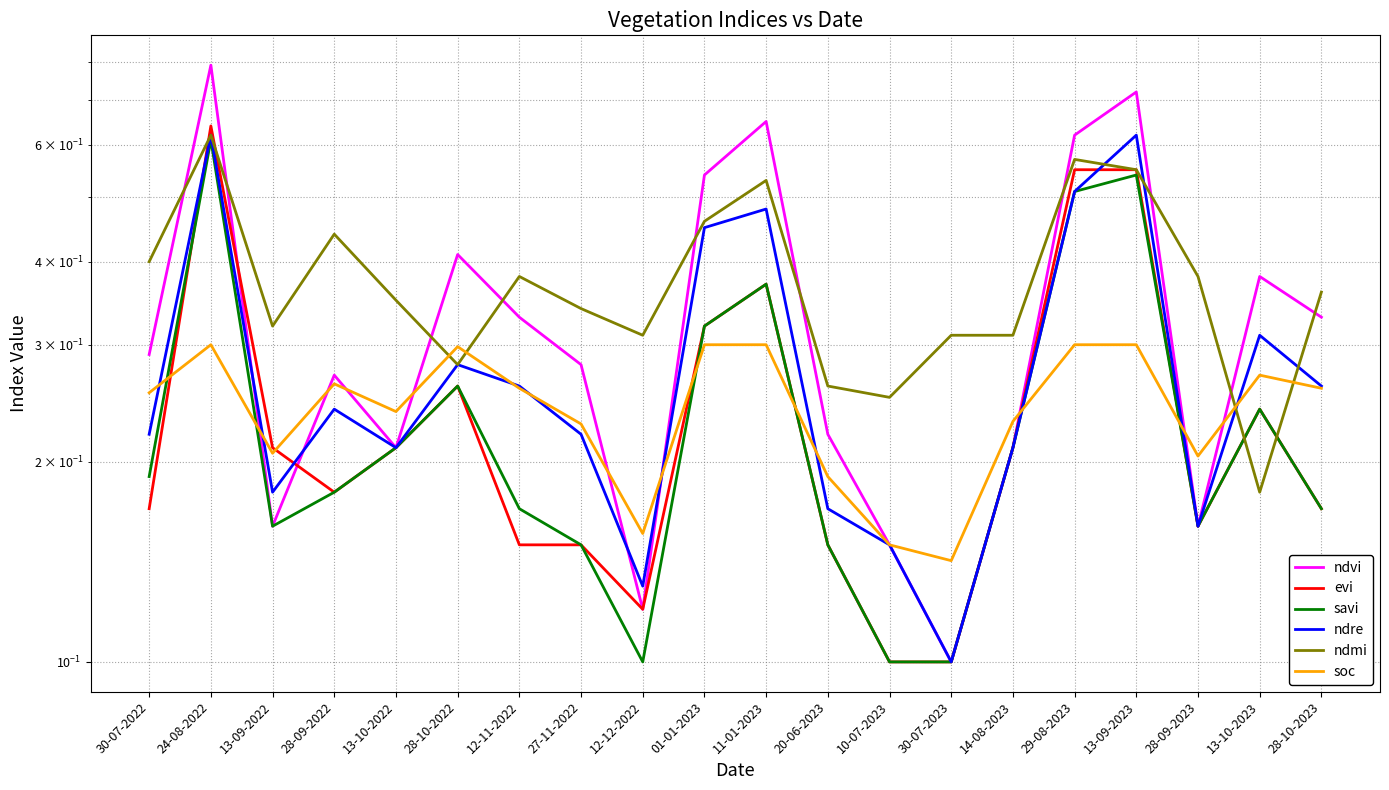

Which series has the widest spread of values?

ndvi